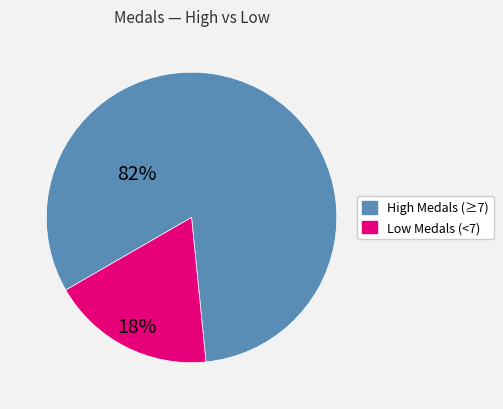

Rank the categories by value from lowest to highest.

Low Medals (<7), High Medals (≥7)